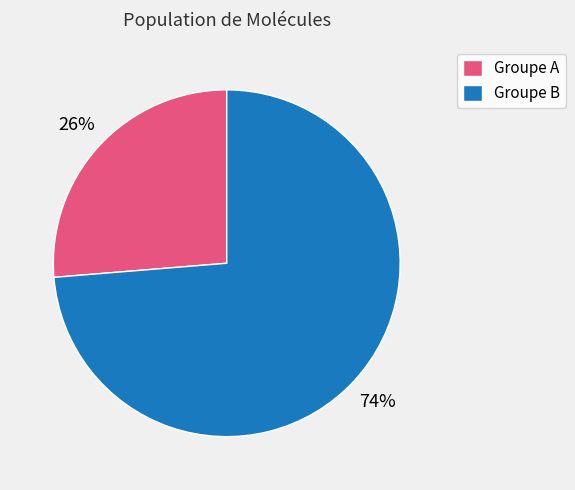

To the nearest percent, what is the average slice percentage?

50%